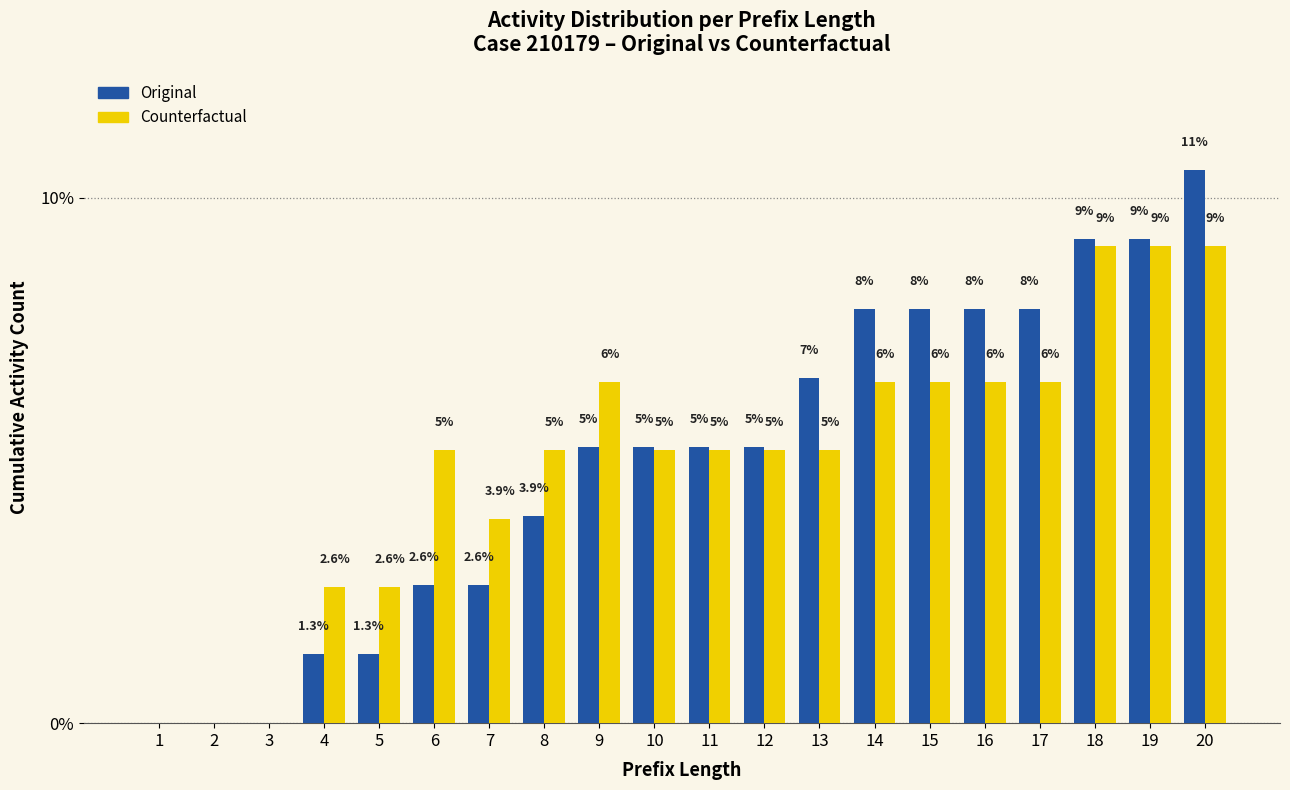

What are all the series names shown in the legend?

Original, Counterfactual